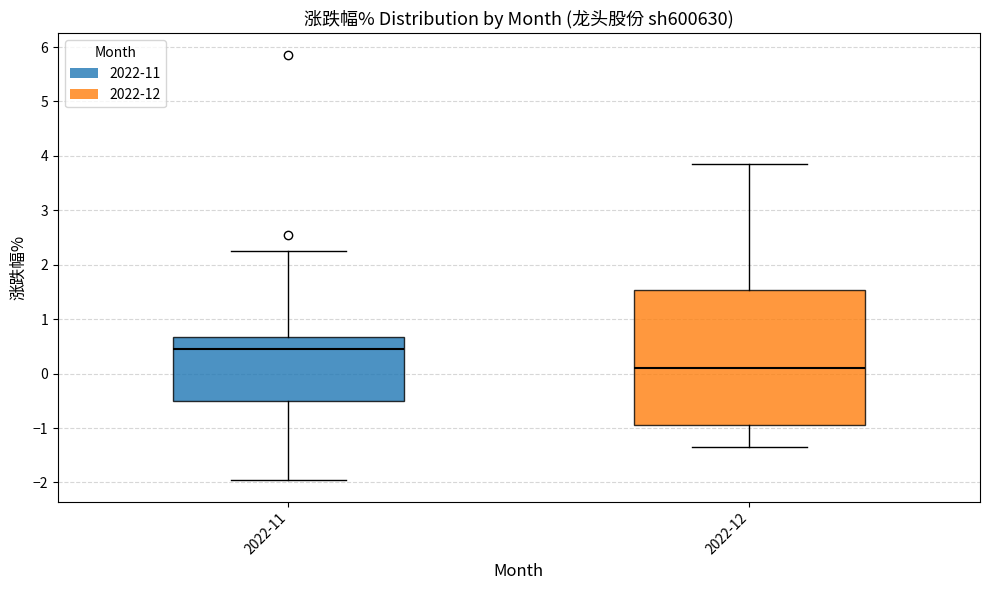

Comparing the boxes themselves (not the whiskers), which one is the tallest?

2022-12